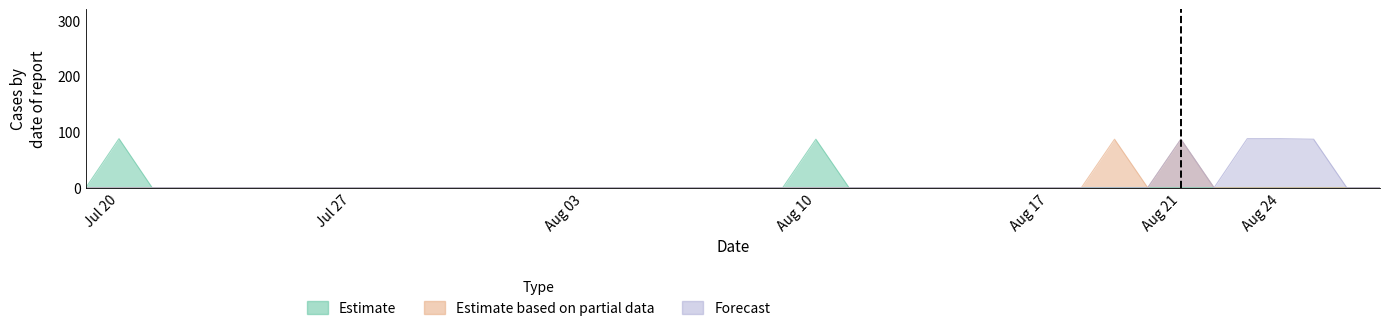

True or false: Estimate and Forecast cross at least once.

False